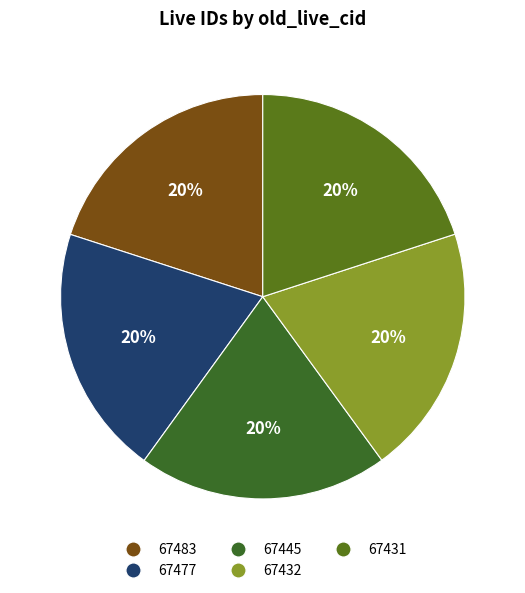

To the nearest percent, what is the average slice percentage?

20%